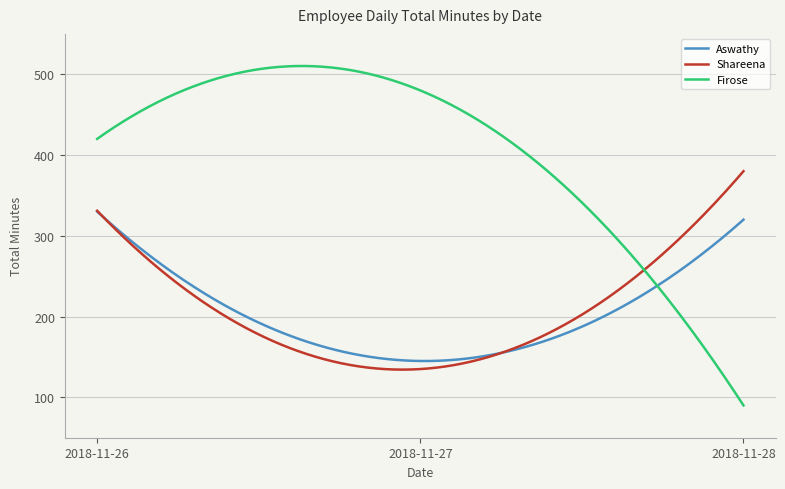

Which series has the largest total across all categories?

Firose